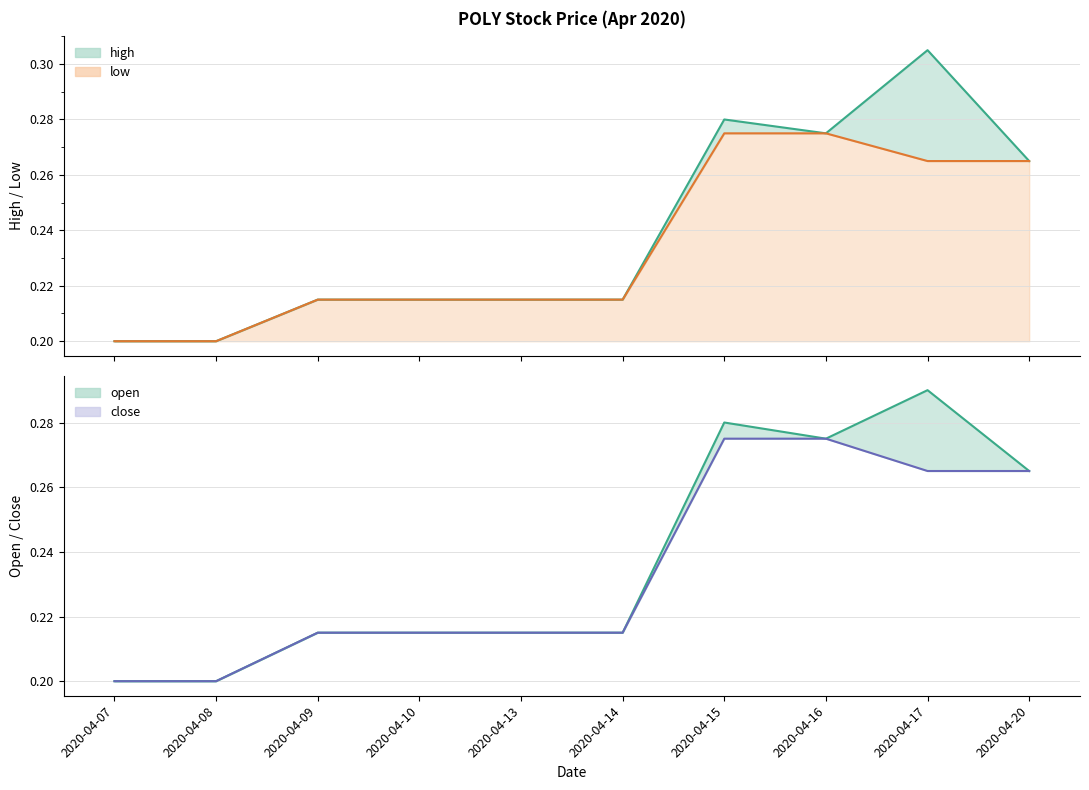

What is the sum of all open values?

2.4